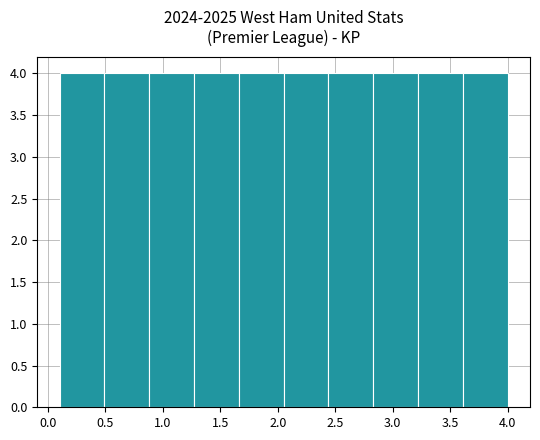

Reading left to right, transcribe this chart: for each bar, give the range it covers on the x-axis and its height. Neither the bar edges nor the heights are printed on the chart, so give them approximately, as read against the axes.

0.10 to 0.49: 4
0.49 to 0.88: 4
0.88 to 1.27: 4
1.27 to 1.66: 4
1.66 to 2.05: 4
2.05 to 2.44: 4
2.44 to 2.83: 4
2.83 to 3.22: 4
3.22 to 3.61: 4
3.61 to 4.00: 4